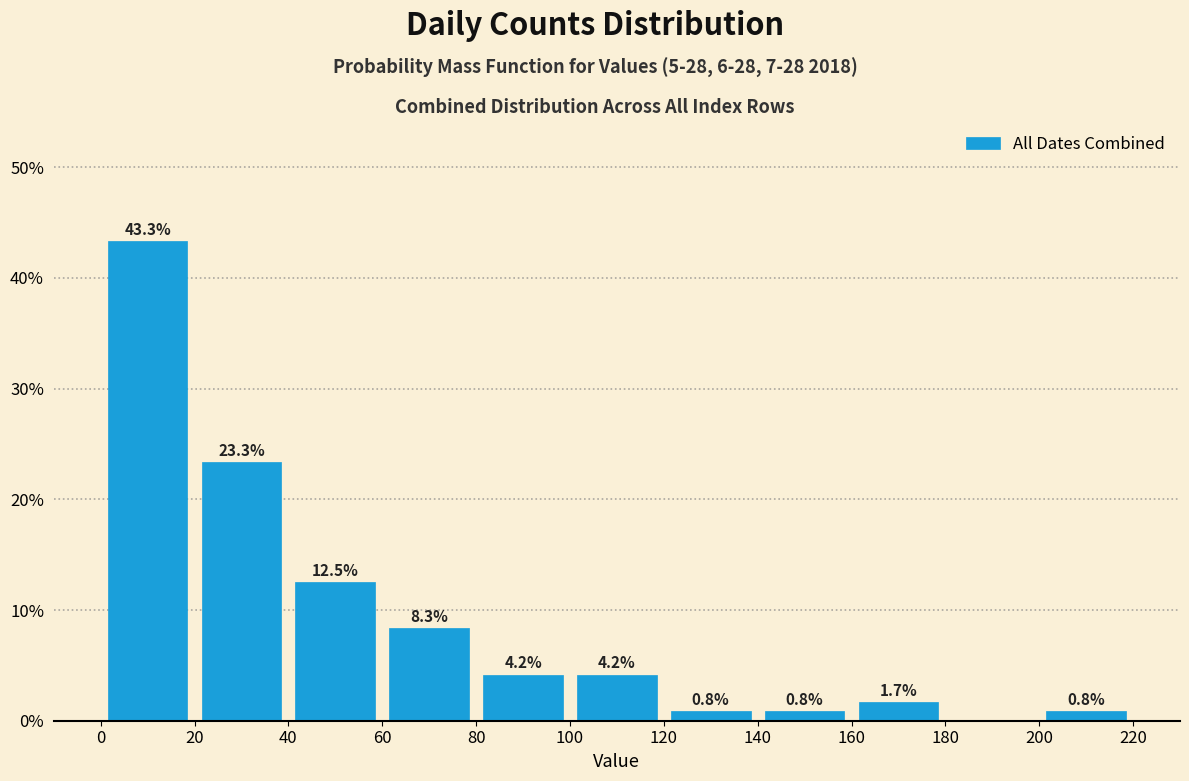

Over which range of the x-axis is the bar tallest?

0 to 20